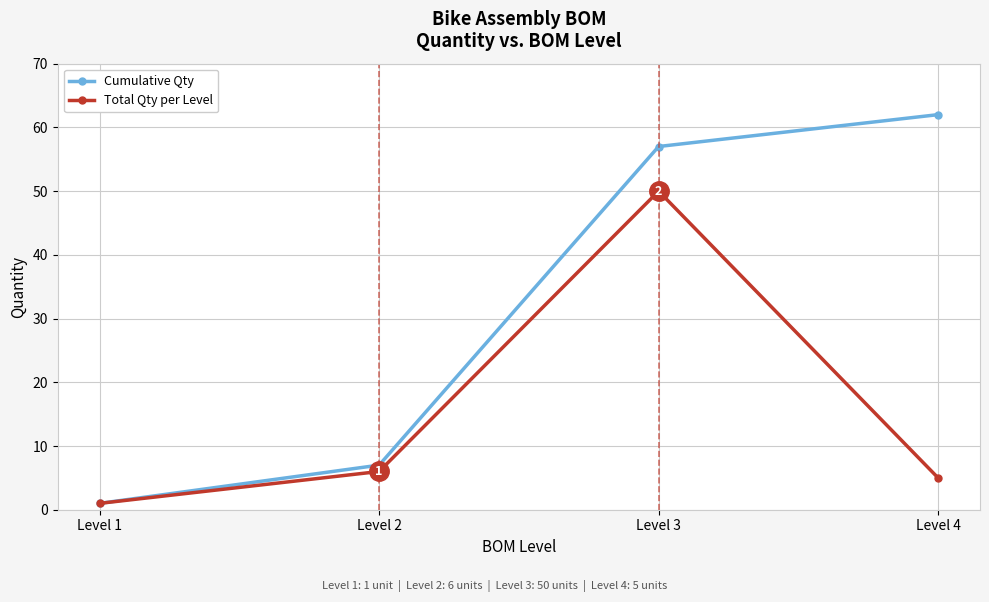

Reading left to right, transcribe all the data shown in this chart.

Cumulative Qty: 1	7	57	62
Total Qty per Level: 1	6	50	5